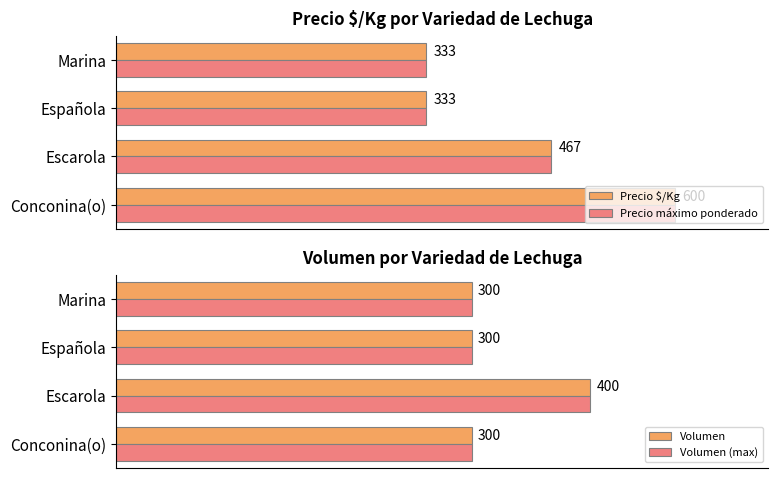

Which series has the widest spread of values?

Precio $/Kg